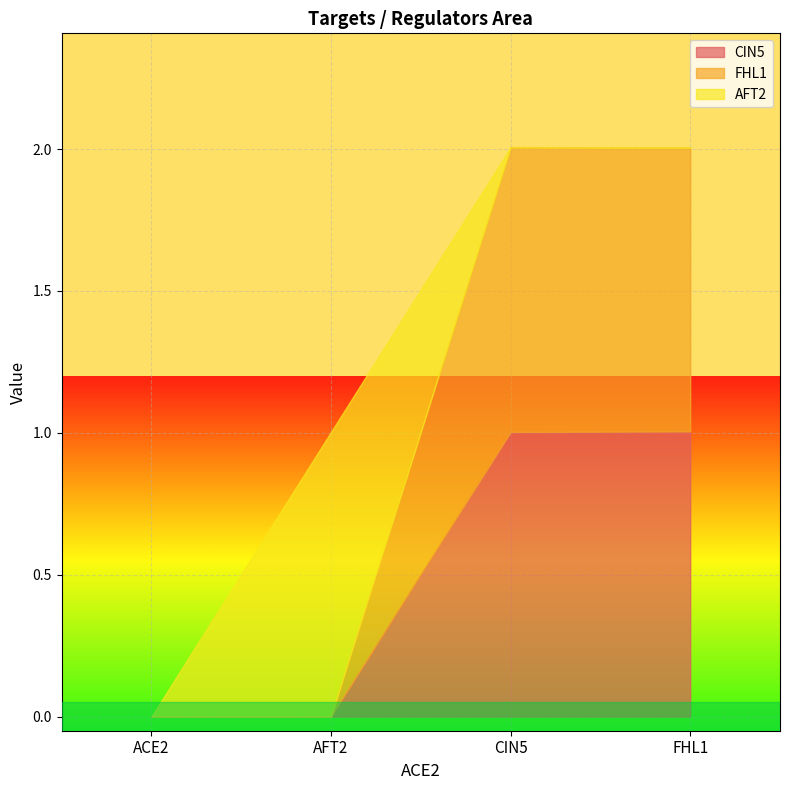

Which series has the largest range (max minus min)?

CIN5